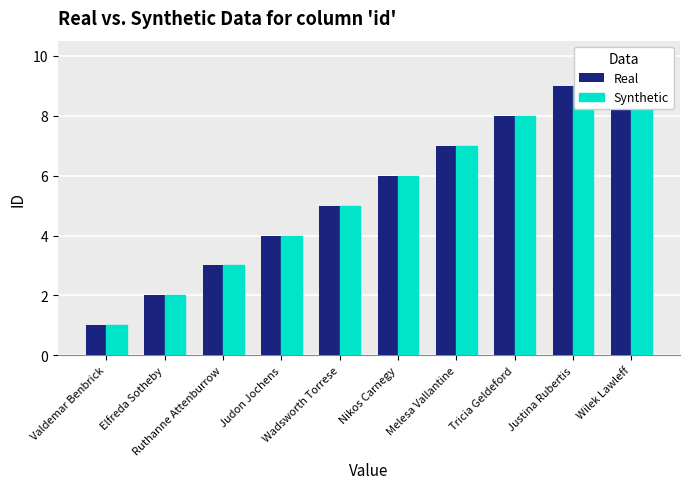

Which series has the widest spread of values?

Real